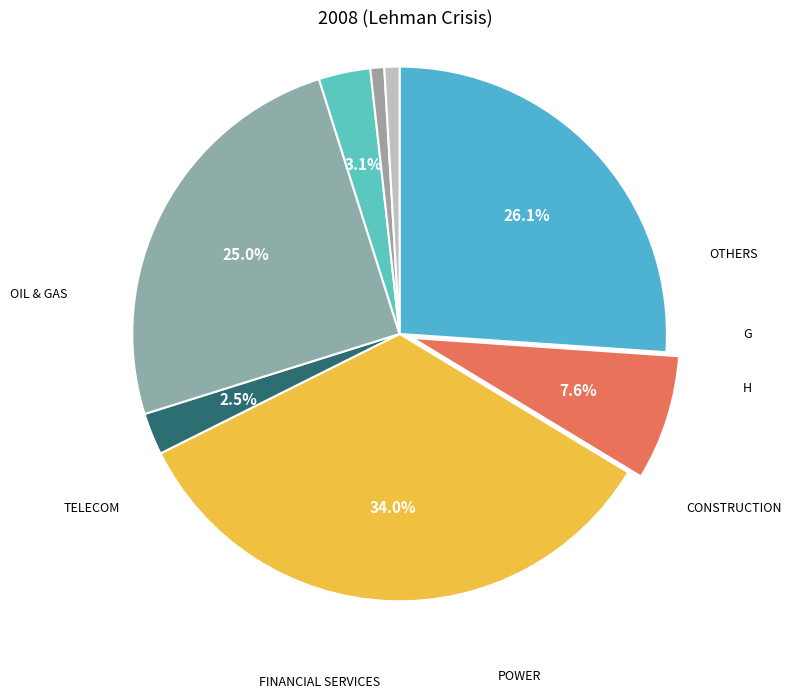

How many slices are in this pie chart?

8